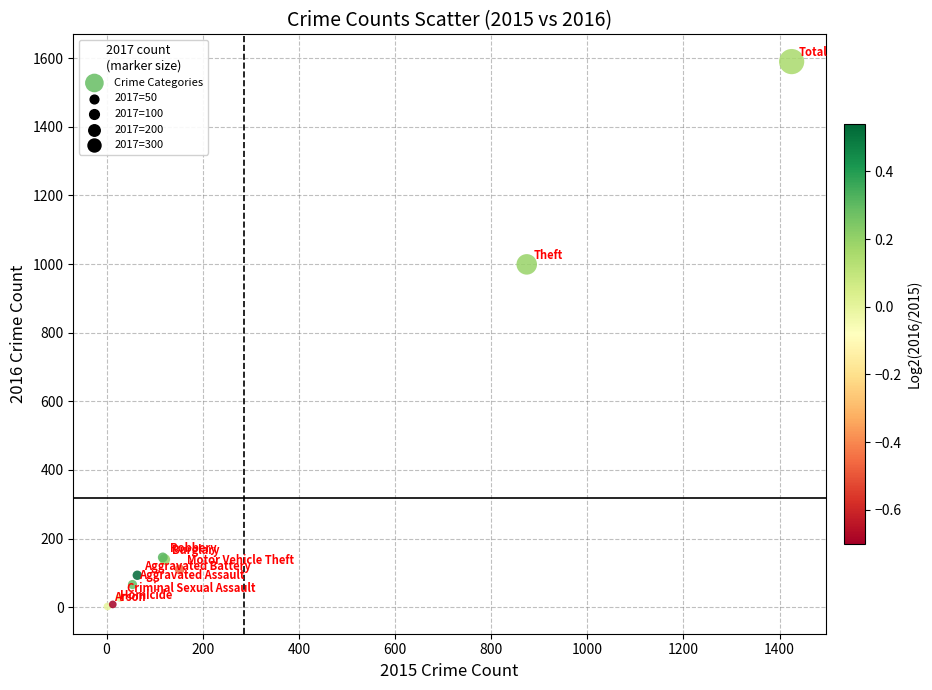

What Y value in the scatter plot is closest to 796?

999